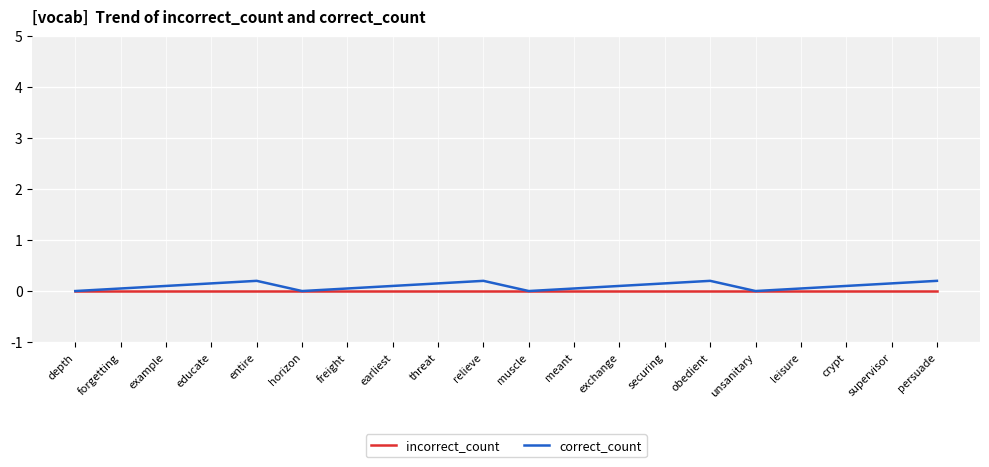

At crypt, list the series in order from smallest to largest.

incorrect_count, correct_count